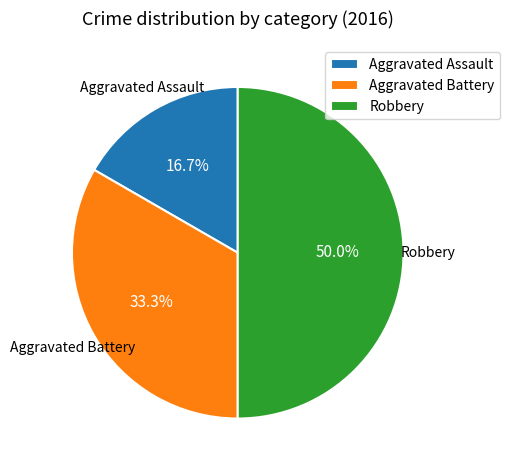

How many slices are in this pie chart?

3